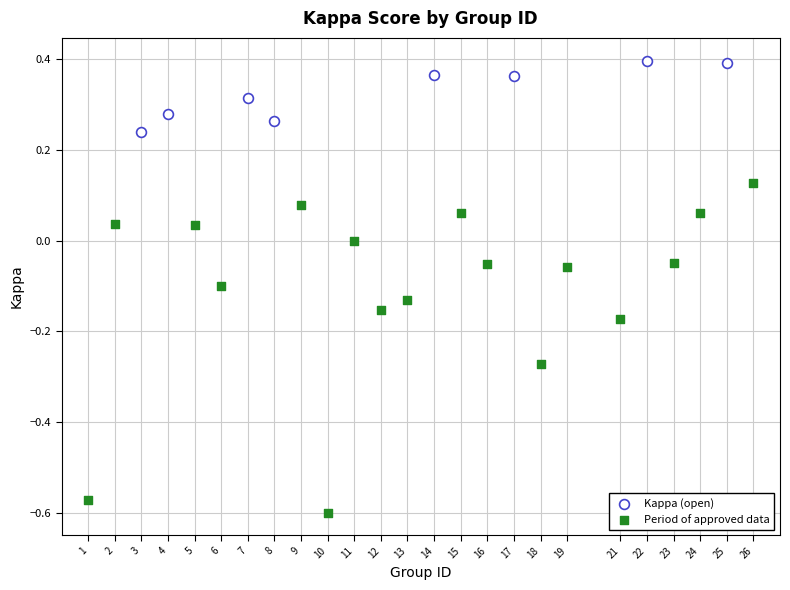

Which series contains the highest Y value?

Kappa (open)